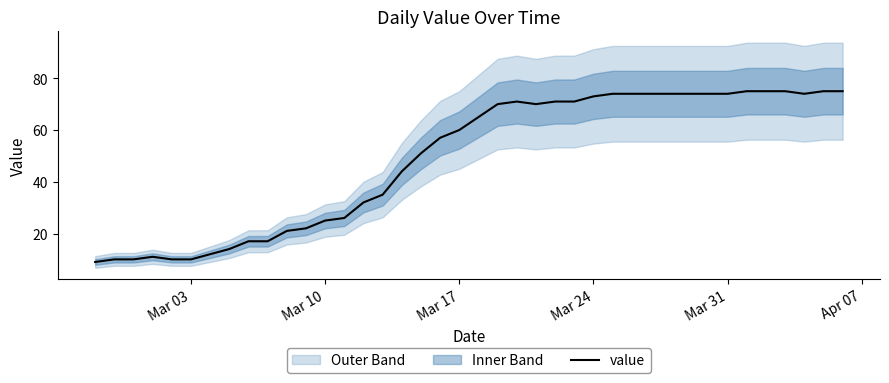

What is the value of the 34th point from the left?

74